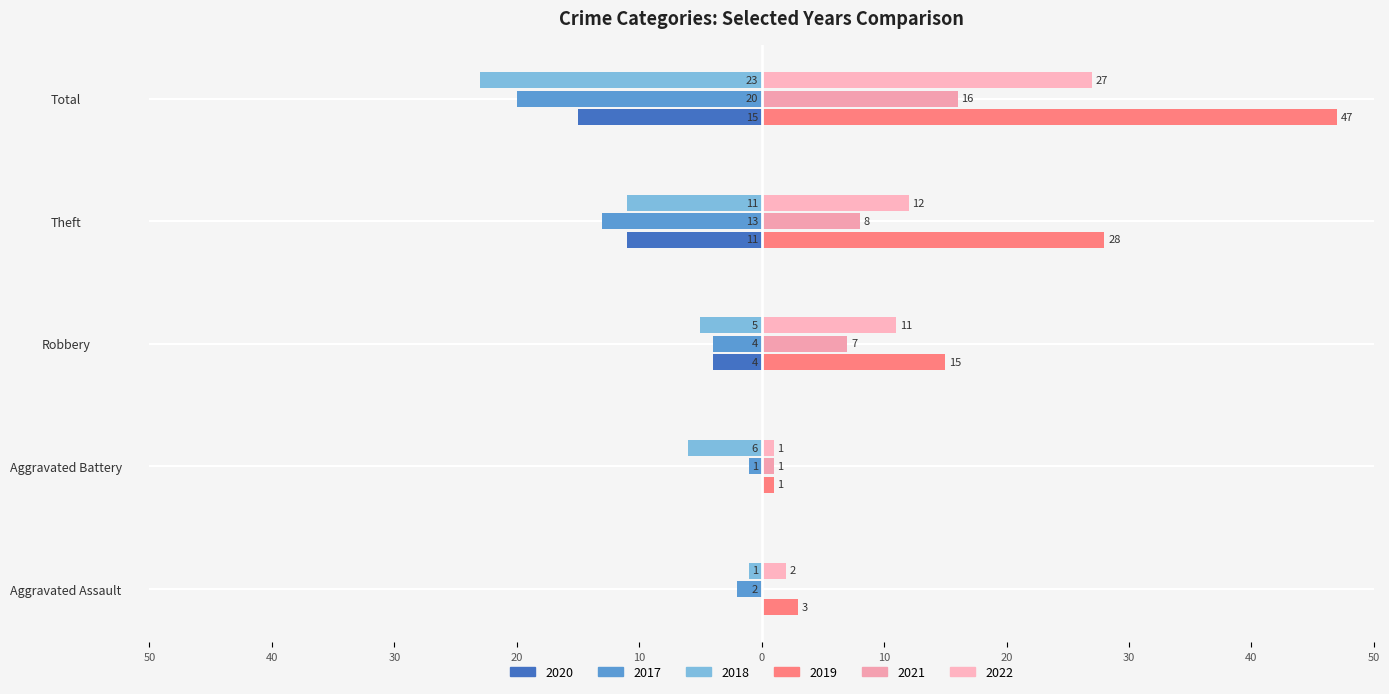

What is the label of the 2nd bar from the right?

Theft